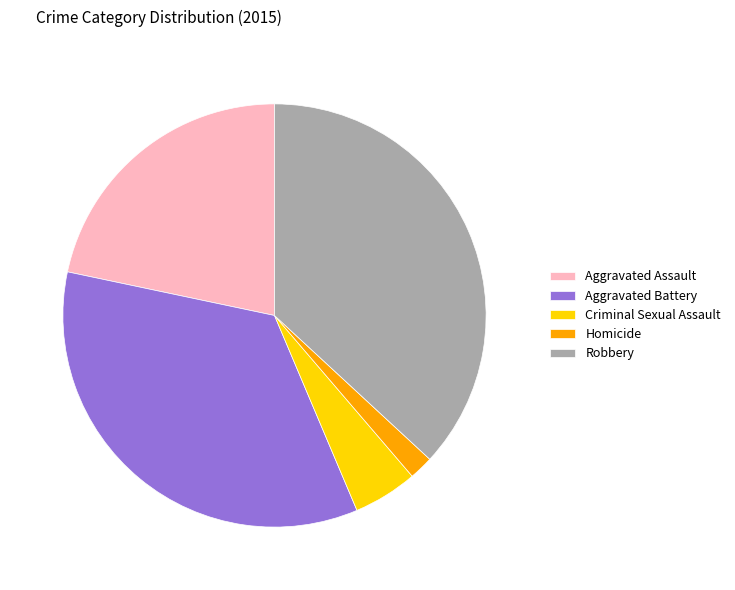

The Aggravated Assault slice represents 8% of the pie. True or false?

False